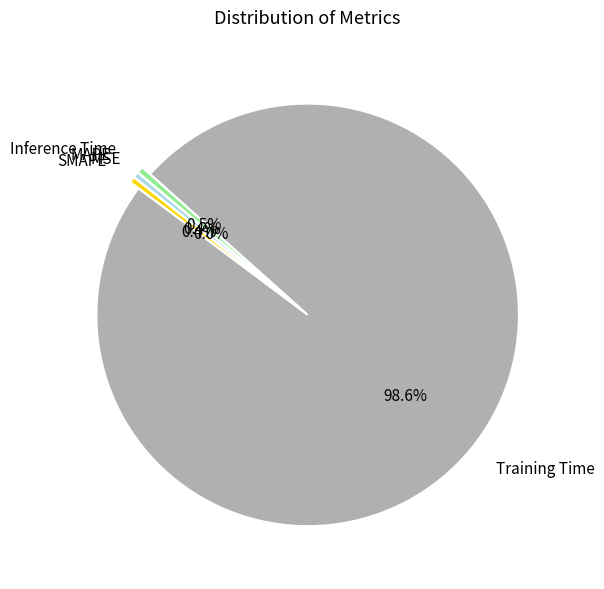

Is there a majority slice in this chart?

Yes